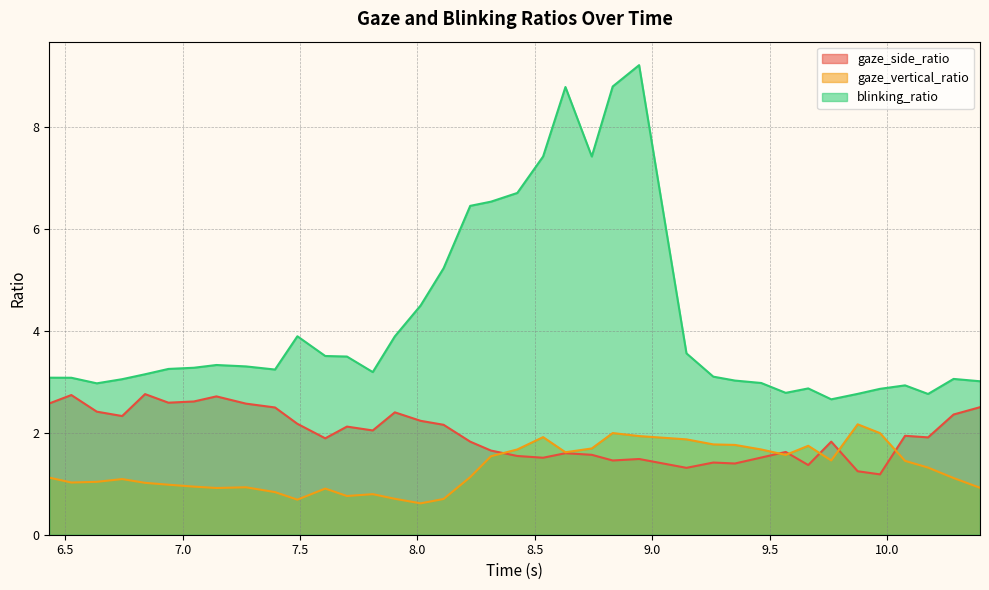

Which series has the largest total across all categories?

blinking_ratio